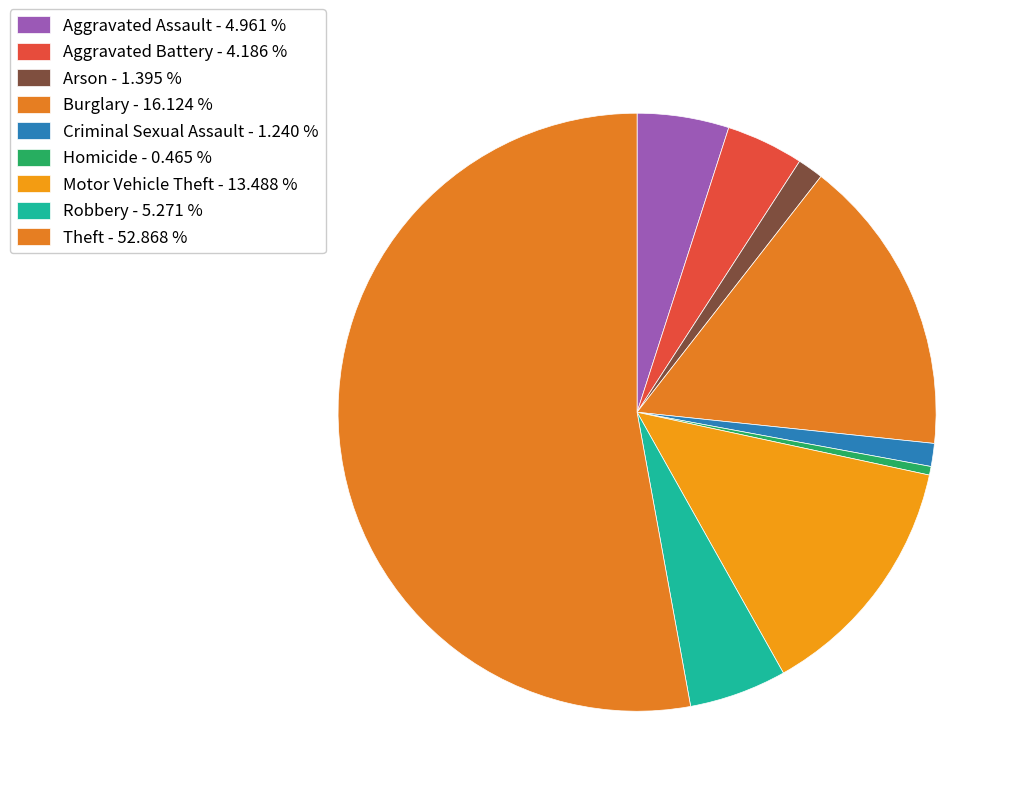

Which has a higher value, Robbery or Arson?

Robbery